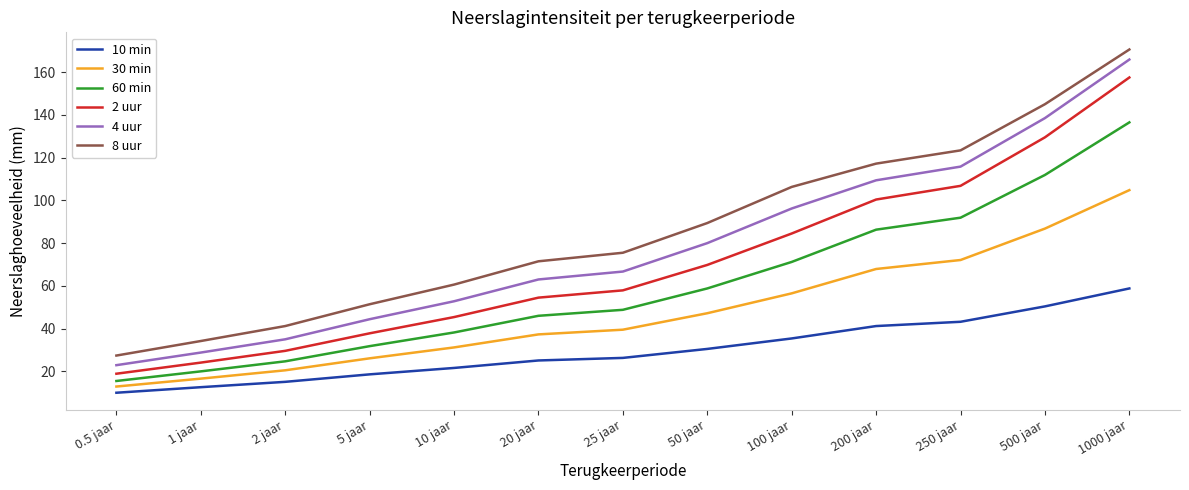

What is the smallest value displayed?

10.0